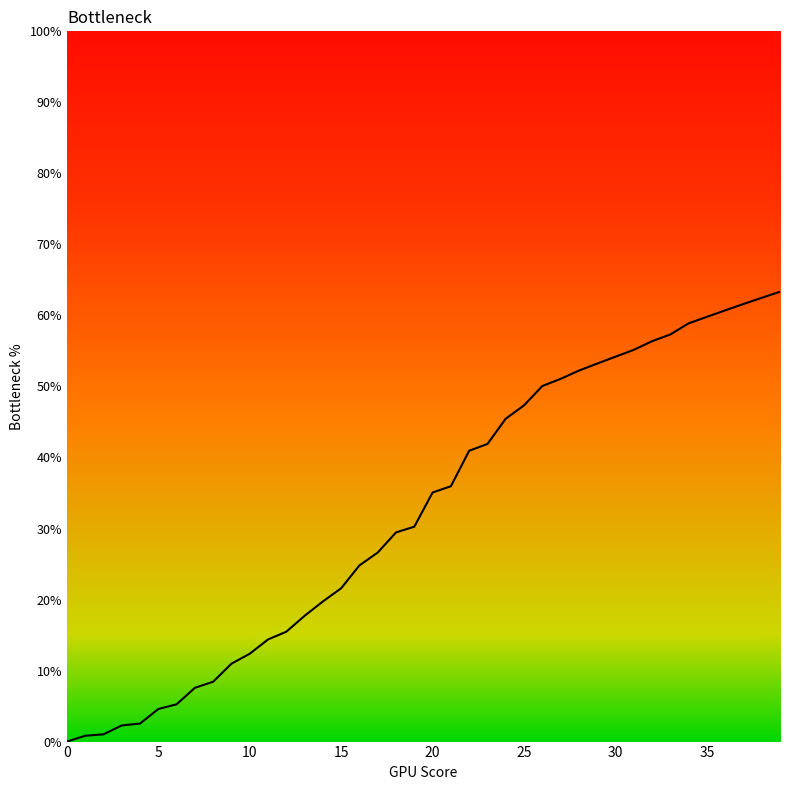

What is the greatest value displayed?

63.3